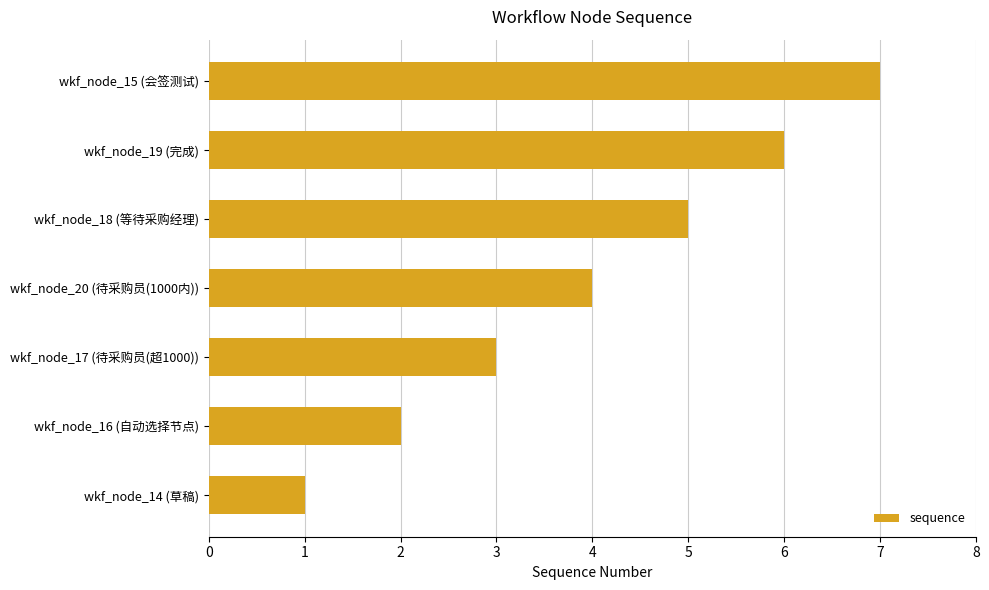

What is the approximate value at wkf_node_20 (待采购员(1000内))?

4